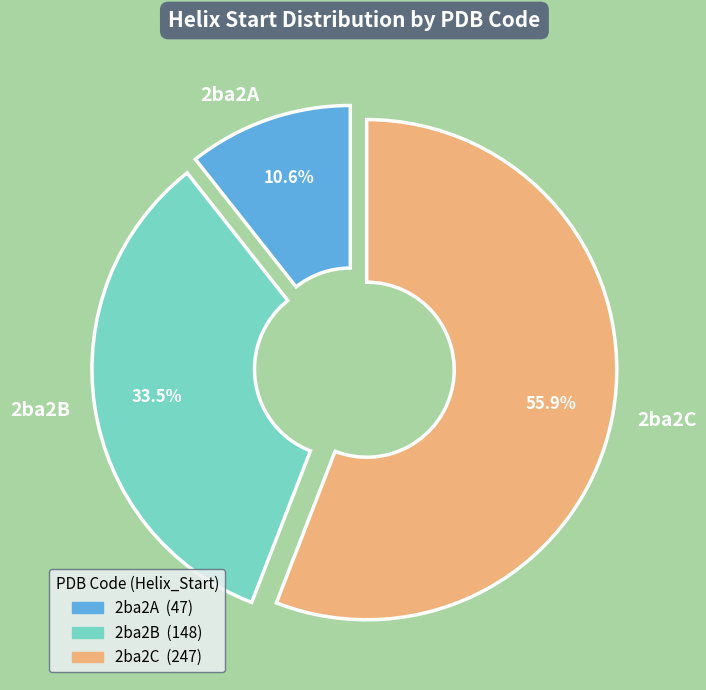

What portion of the pie excludes 2ba2C?

44.1%